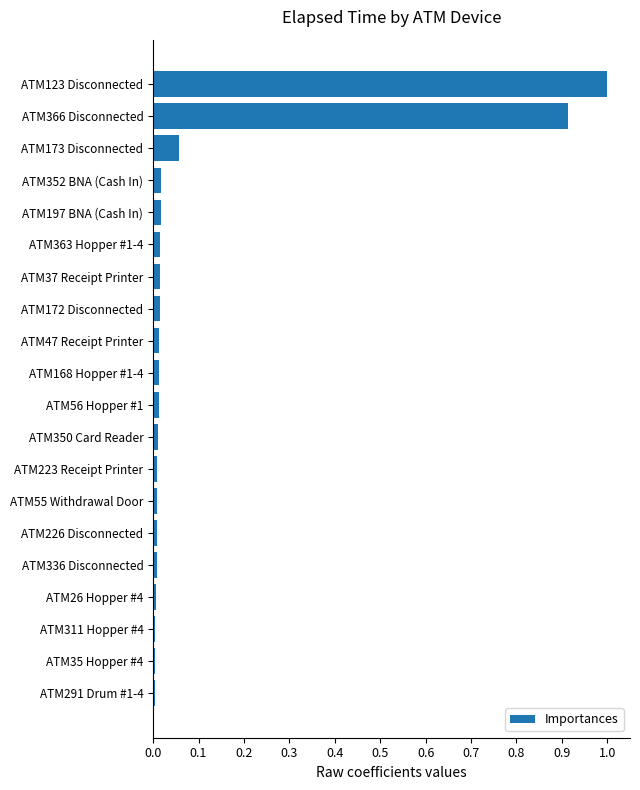

What is the label of the 13th bar from the bottom?

ATM172 Disconnected